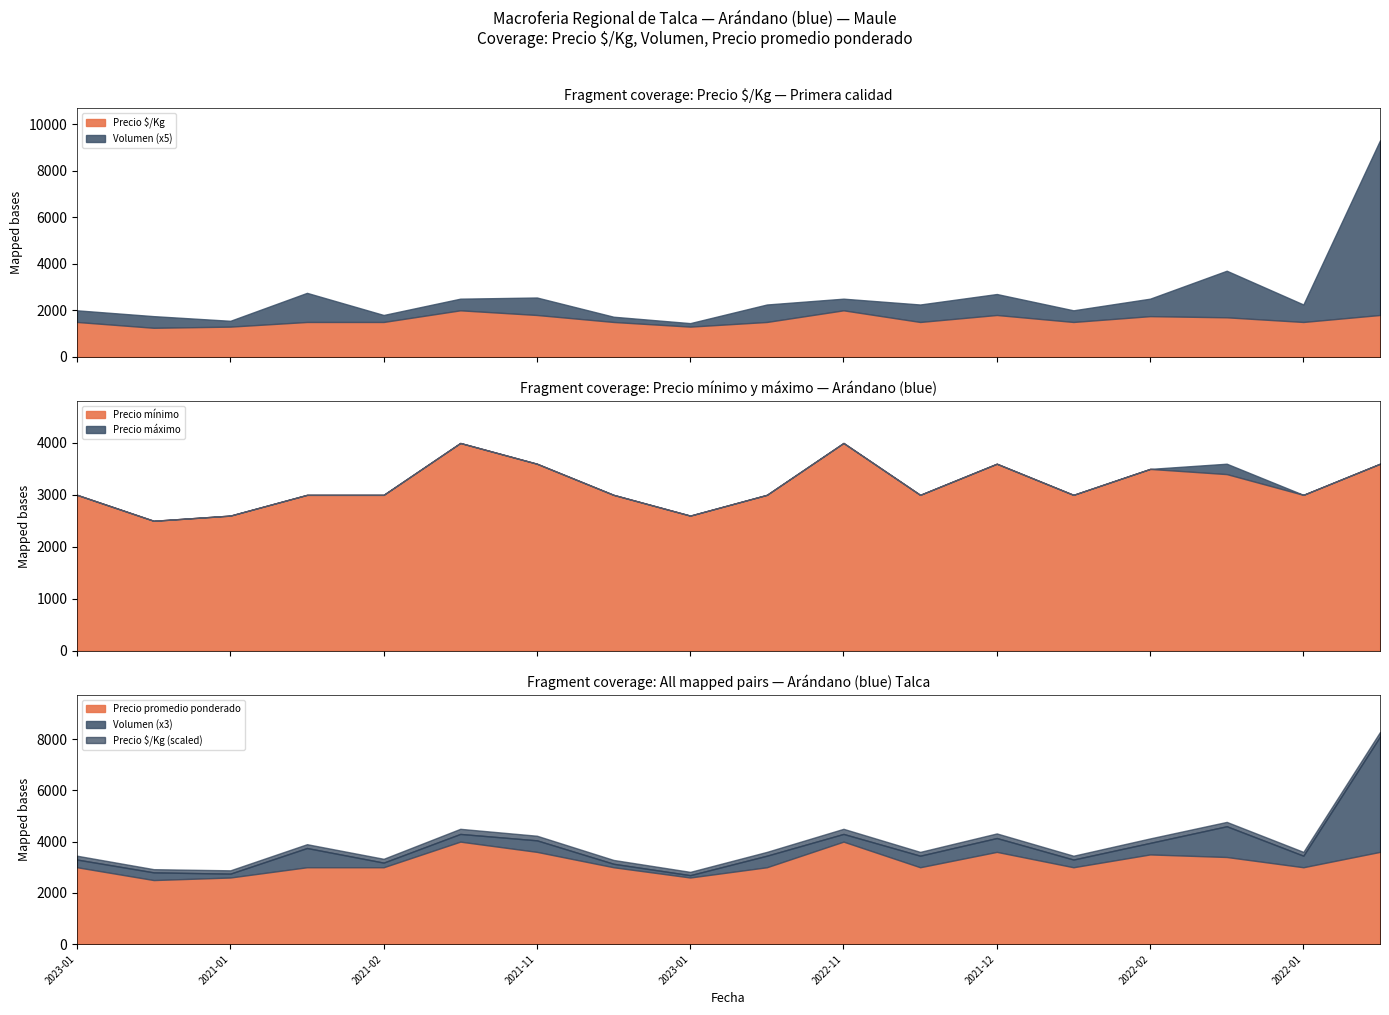

True or false: Precio promedio ponderado and Precio mínimo cross at least once.

False